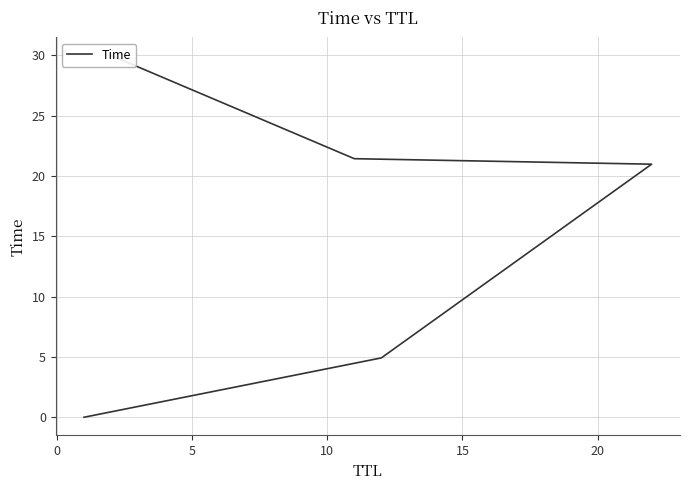

What is the average value?

15.5